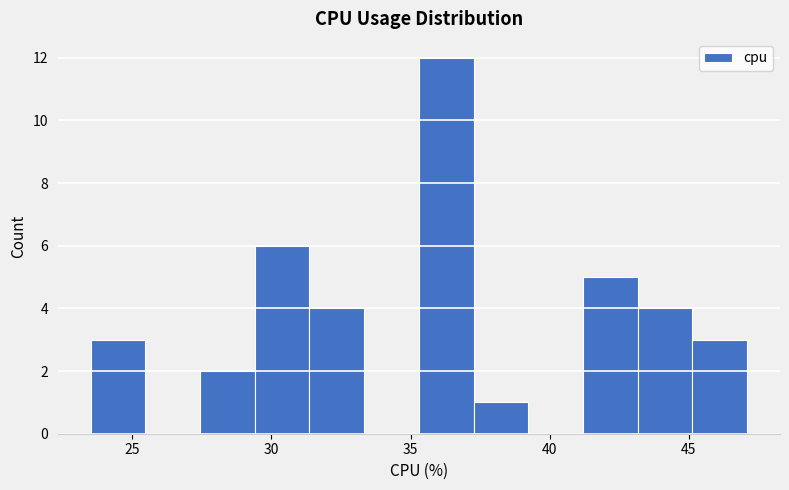

Around what value on the x-axis is the tallest bar? Give the approximate position of its centre, as read against the axis.

36.5